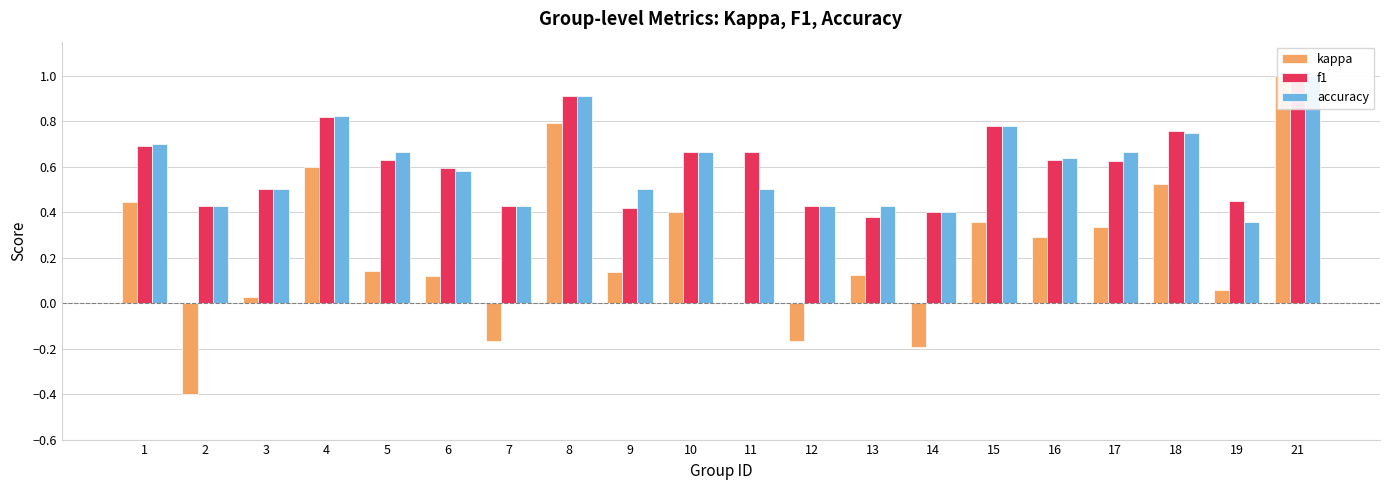

What is the sum of all f1 values?

12.2